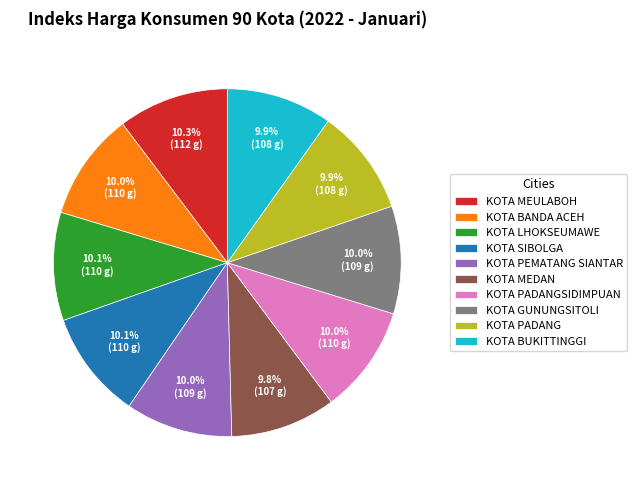

True or false: KOTA GUNUNGSITOLI accounts for 4% of the total.

False